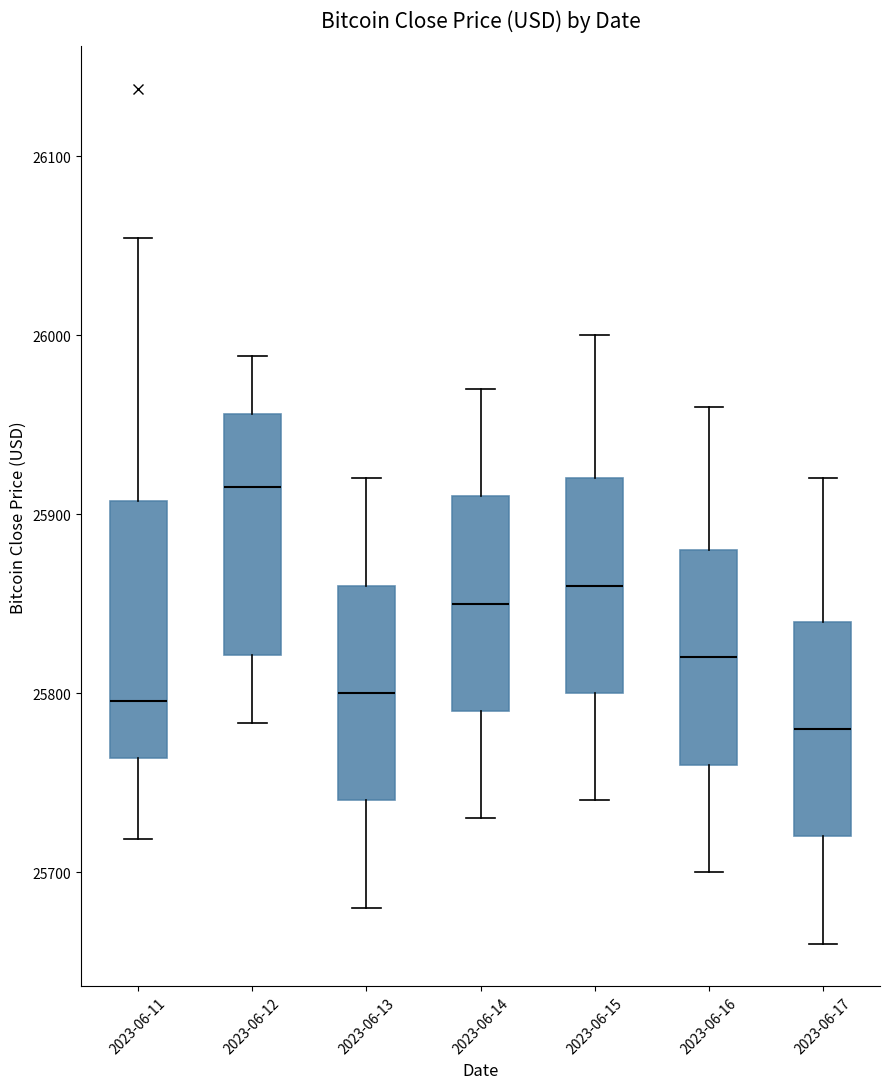

Where does the upper whisker of the box for 2023-06-17 end on the y-axis? The values are not printed on the chart, so give them approximately, as read against the axis.

25920